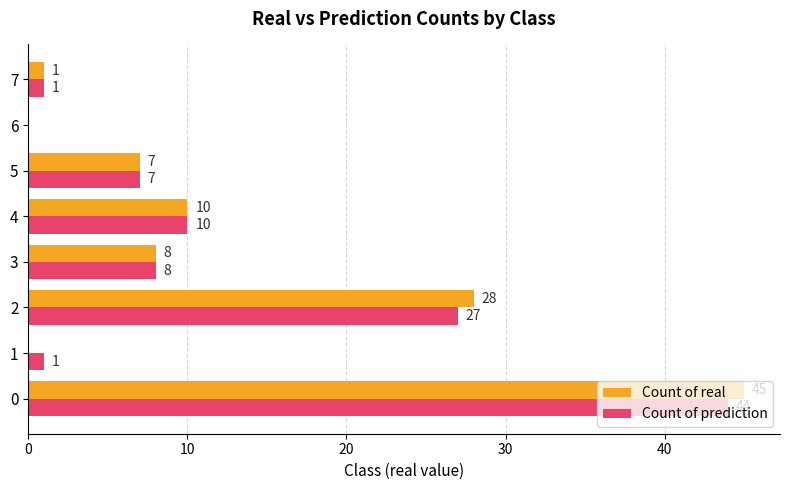

What is the sum of the Count of real values at 3 and 2?

36